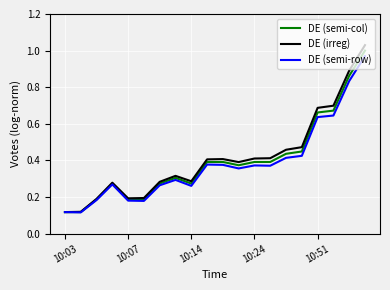

Which series has the largest range (max minus min)?

DE (irreg)